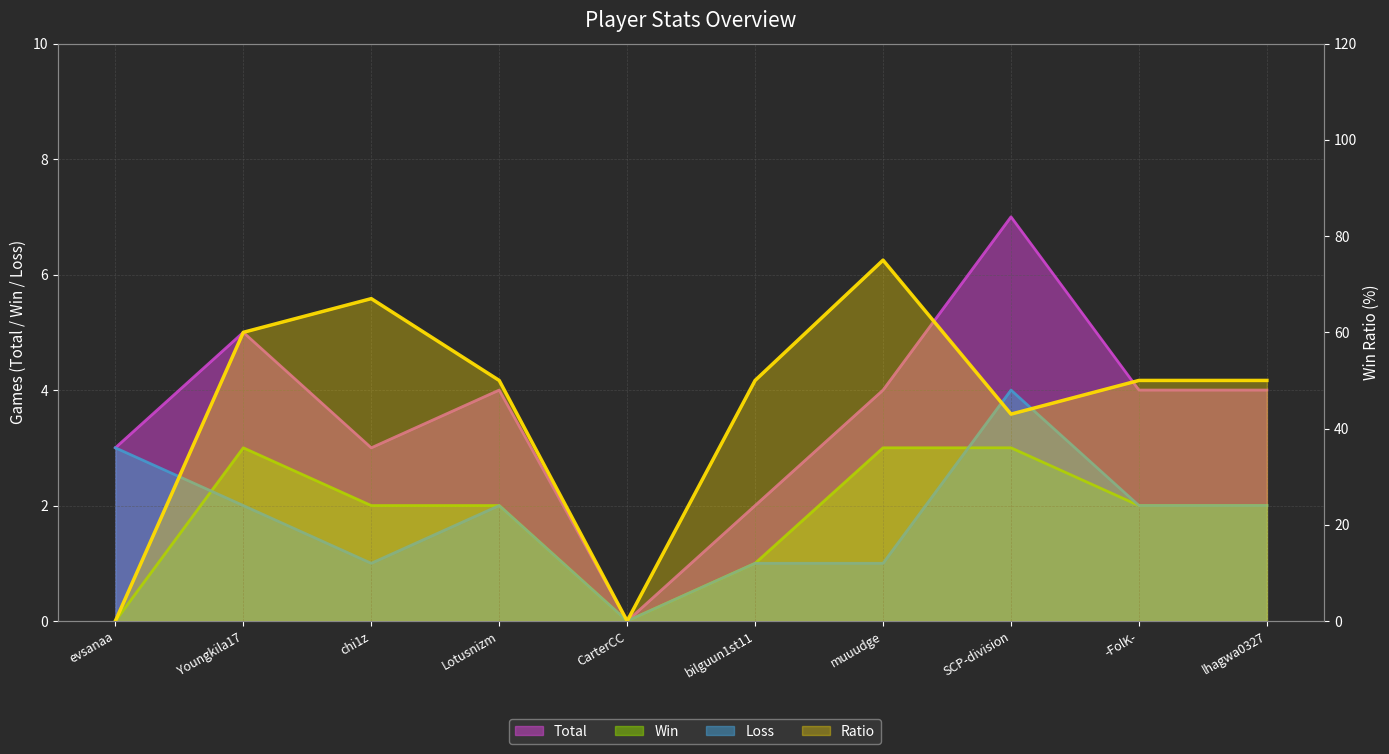

What is the spread (max minus min) of values at muuudge?

74